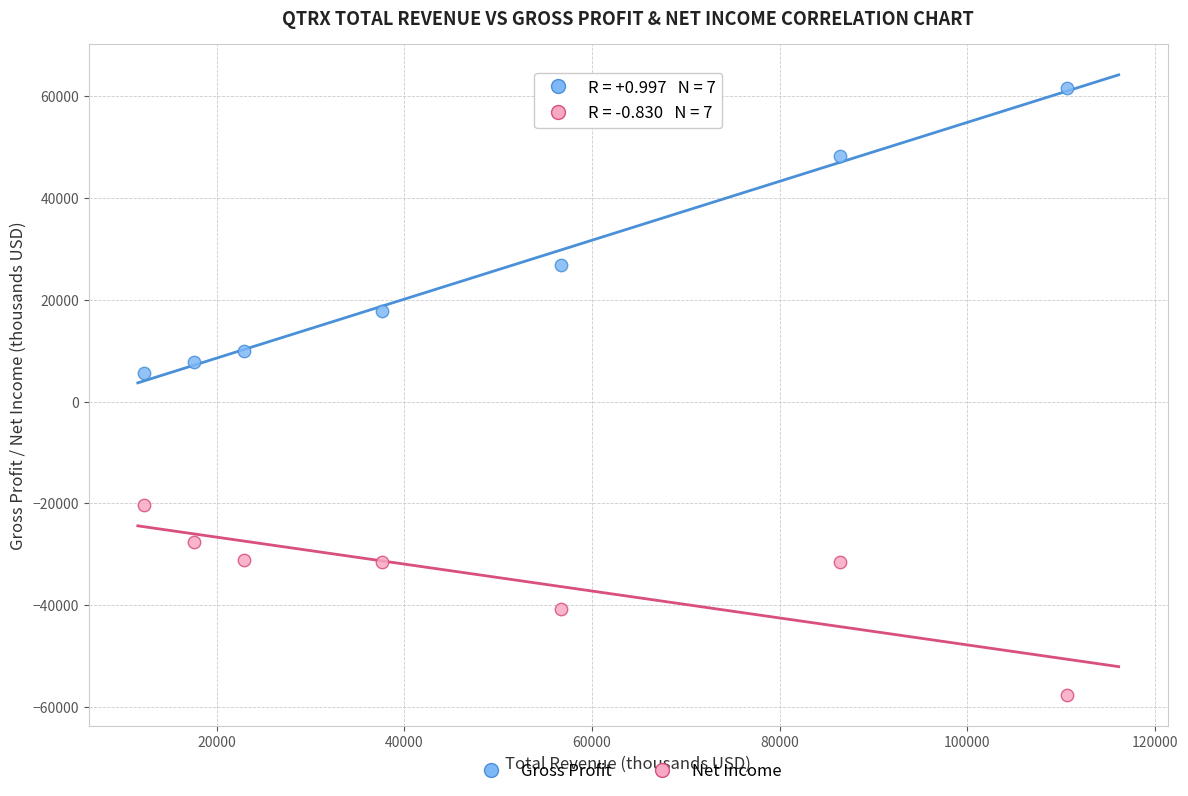

Across all series, what Y value is closest to 2000?

5700